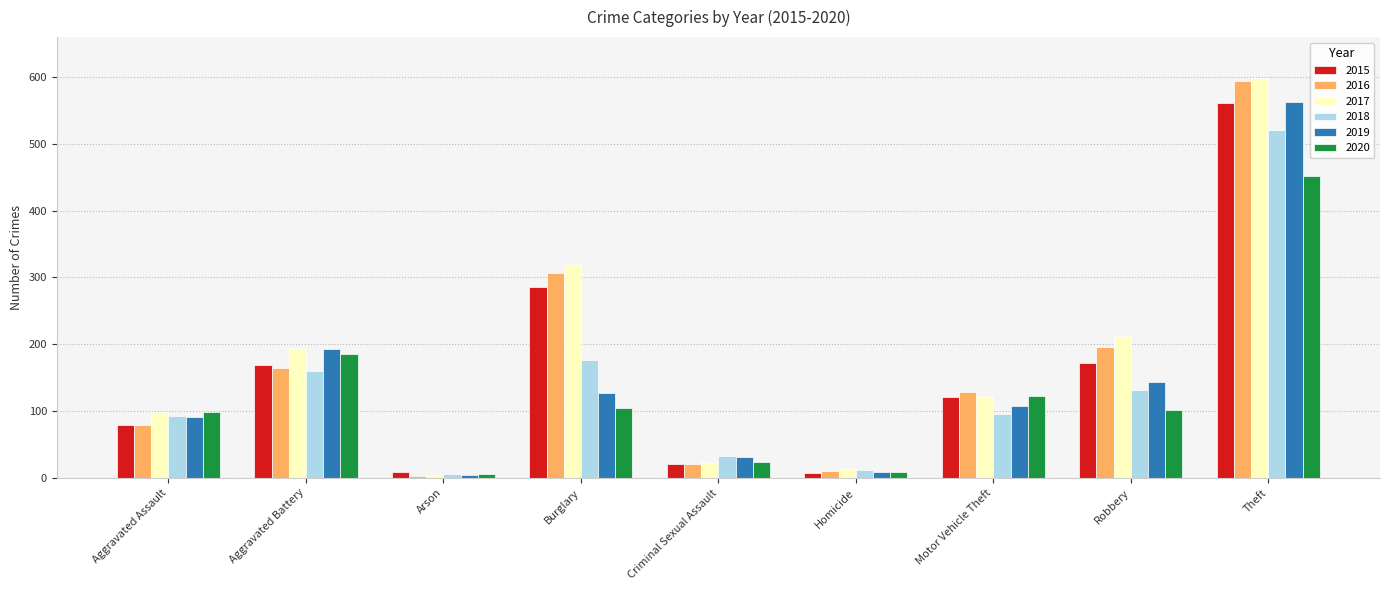

The value of 2019 at Aggravated Battery is 115. True or false?

False